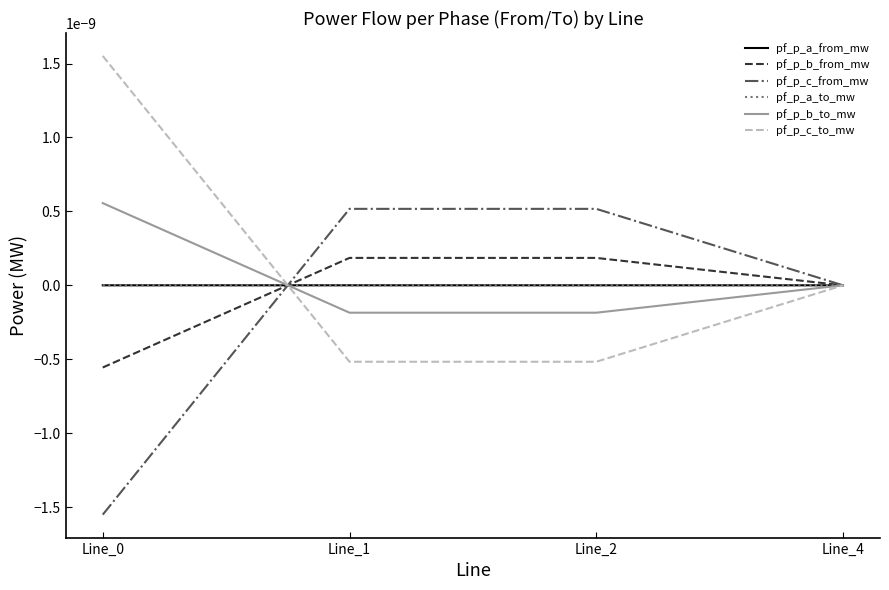

Does the chart display data point markers on the line(s)?

No